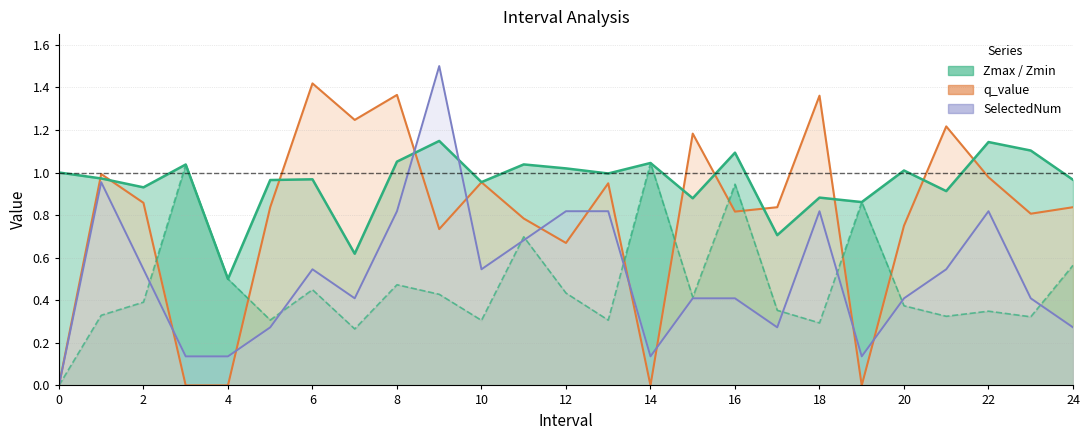

Reading right to left, extract all data points from this chart.

q_value line: 0.8	0.8	1.0	1.2	0.8	0.0	1.4	0.8	0.8	1.2	0.0	0.9	0.7	0.8	1.0	0.7	1.4	1.2	1.4	0.8	0.0	0.0	0.9	1.0	0.0
Zmax line: 1.0	1.1	1.1	0.9	1.0	0.9	0.9	0.7	1.1	0.9	1.0	1.0	1.0	1.0	1.0	1.1	1.1	0.6	1.0	1.0	0.5	1.0	0.9	1.0	1.0
Zmin line: 0.6	0.3	0.3	0.3	0.4	0.9	0.3	0.4	0.9	0.4	1.0	0.3	0.4	0.7	0.3	0.4	0.5	0.3	0.4	0.3	0.5	1.0	0.4	0.3	0.0
SelectedNum line: 0.3	0.4	0.8	0.5	0.4	0.1	0.8	0.3	0.4	0.4	0.1	0.8	0.8	0.7	0.5	1.5	0.8	0.4	0.5	0.3	0.1	0.1	0.5	1.0	0.0